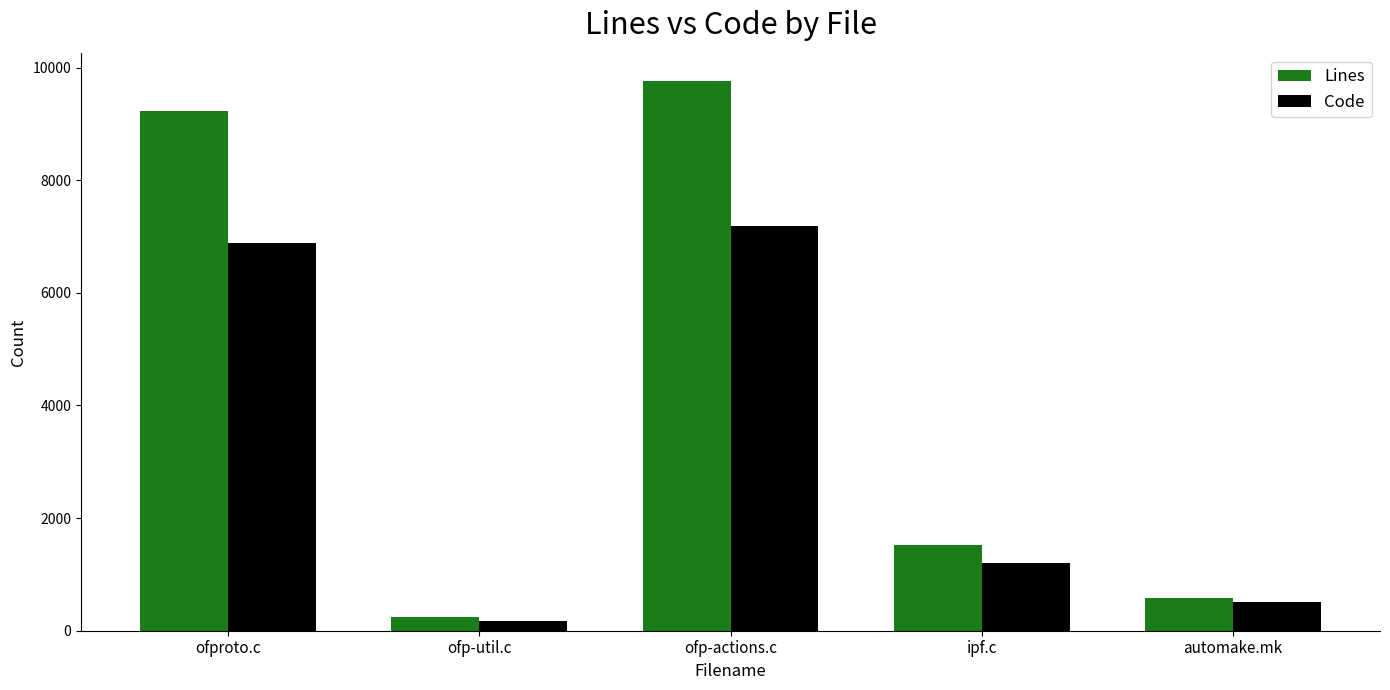

Reading left to right, transcribe all the data shown in this chart.

Lines: ofproto.c=9236	ofp-util.c=239	ofp-actions.c=9764	ipf.c=1525	automake.mk=577
Code: ofproto.c=6892	ofp-util.c=168	ofp-actions.c=7192	ipf.c=1199	automake.mk=505